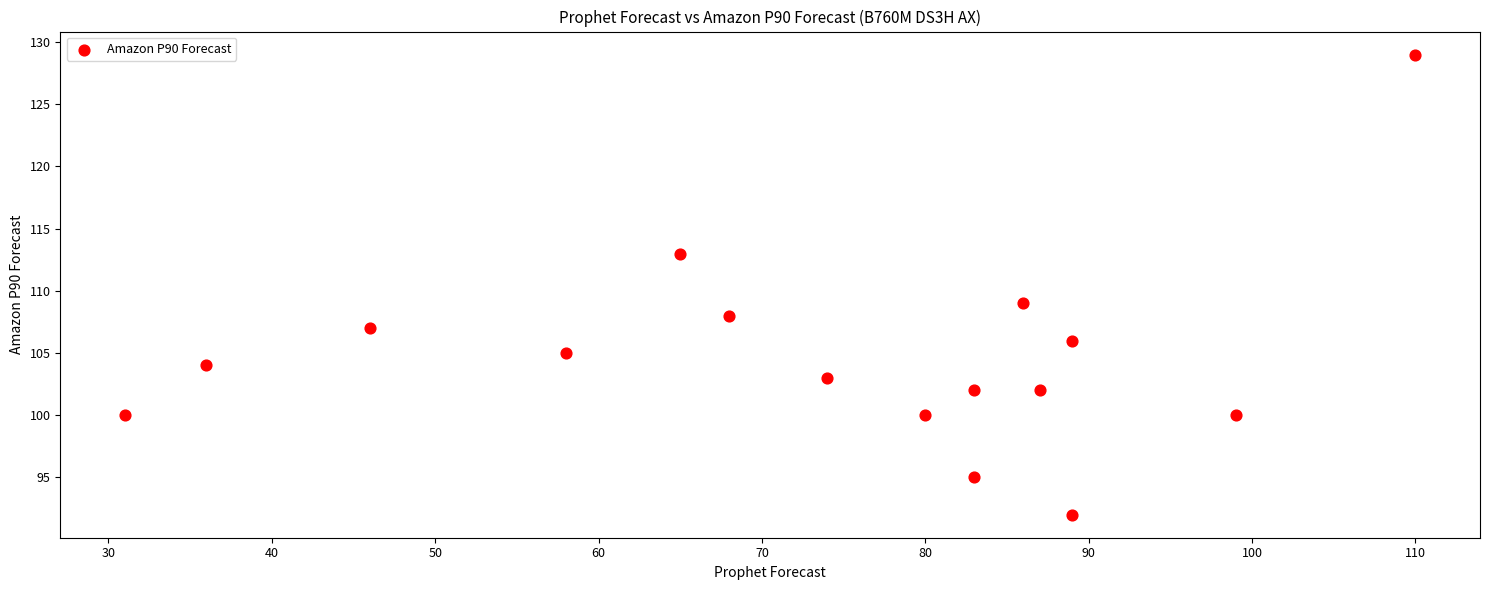

What Y value in the scatter plot is closest to 110?

109